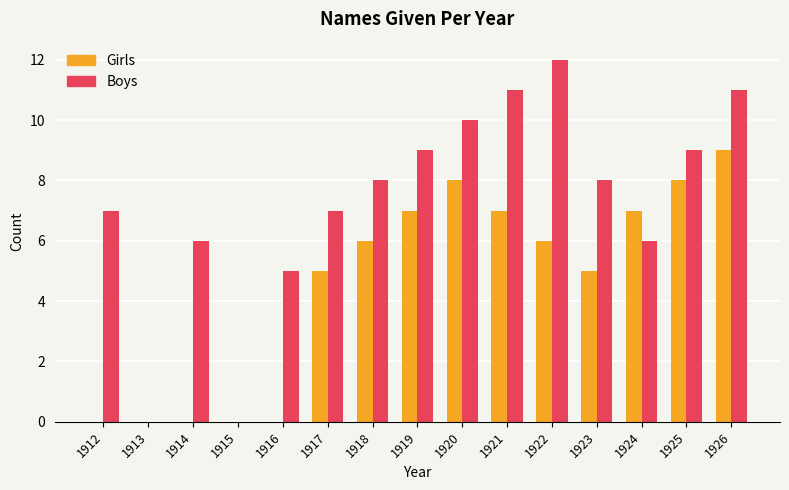

What are all the series names shown in the legend?

Girls, Boys